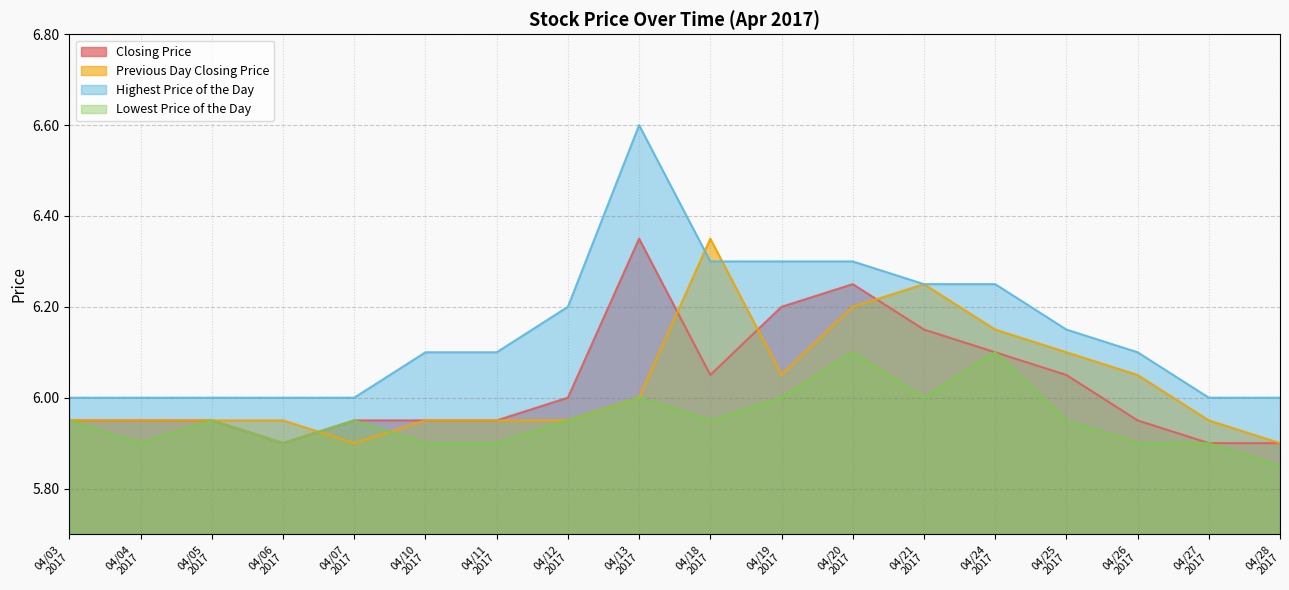

Does the chart display data point markers on the line(s)?

No